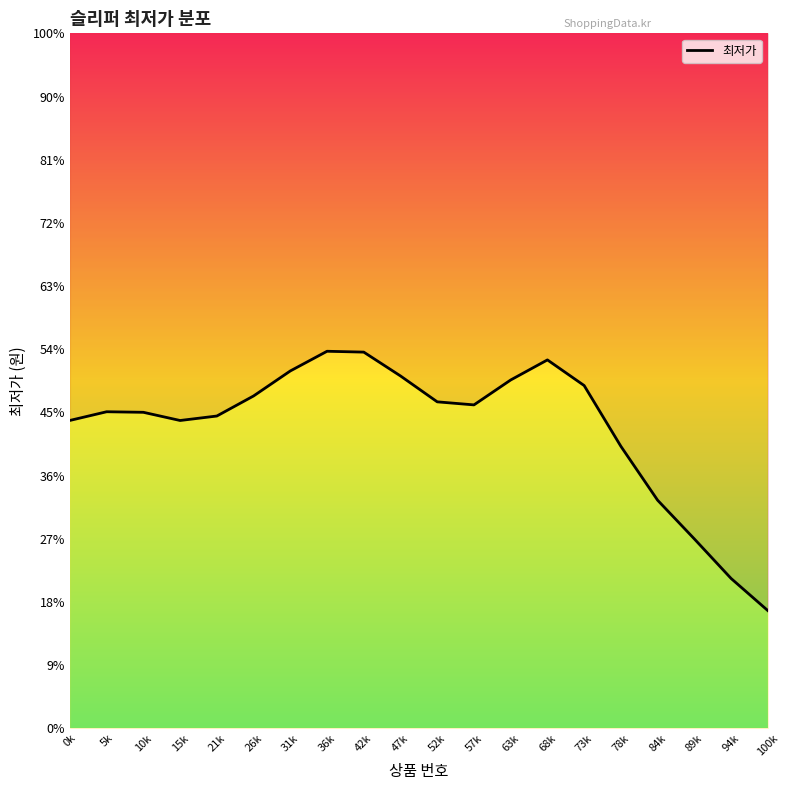

How many lines are shown in the chart?

1